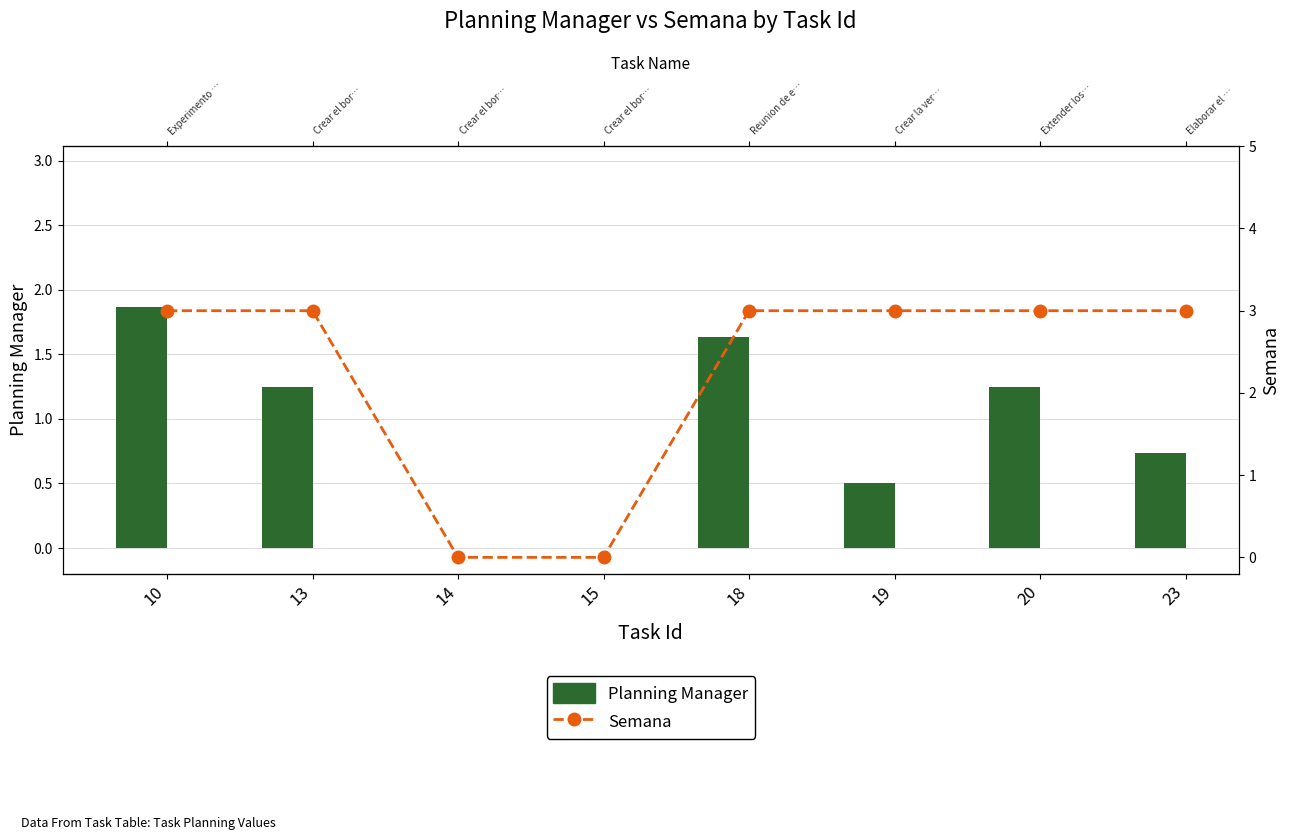

Which series has the largest range (max minus min)?

Semana